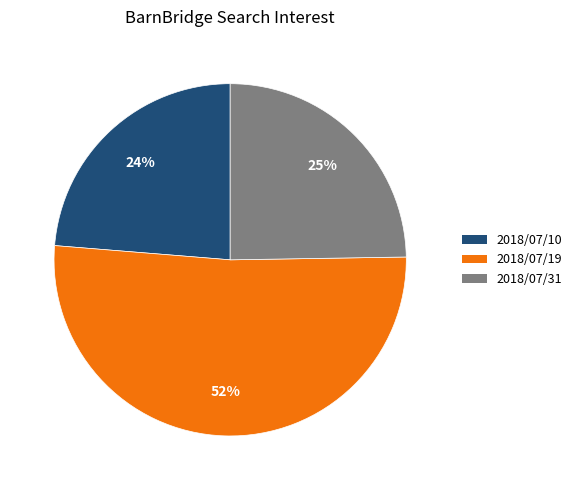

Count the number of slices in the pie.

3